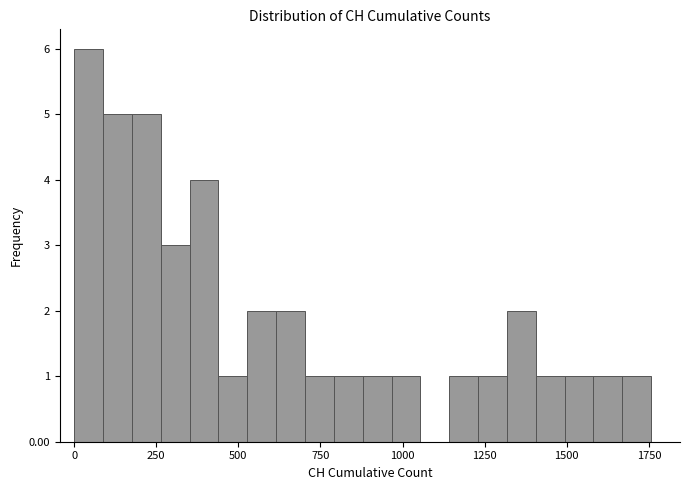

Around what value on the x-axis is the tallest bar? Give the approximate position of its centre, as read against the axis.

50